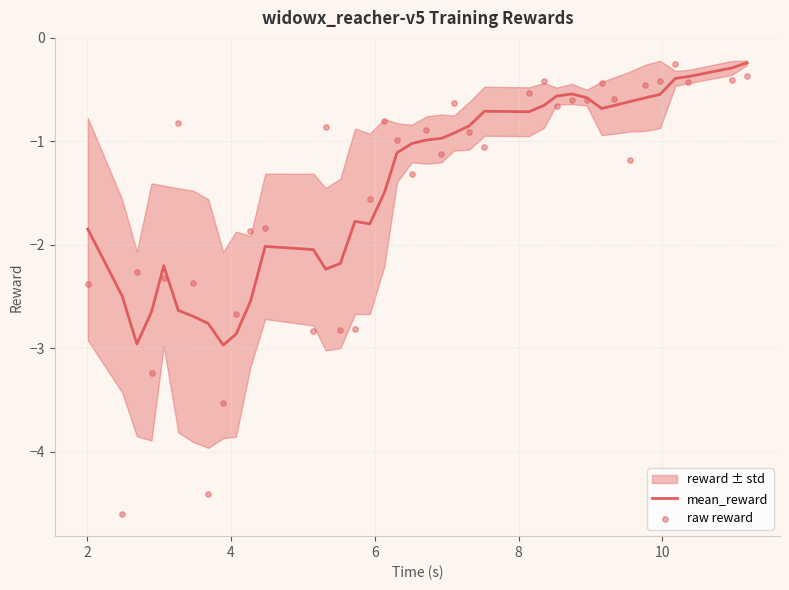

Is the value of raw reward at 16 greater than the value of mean_reward at 36?

No